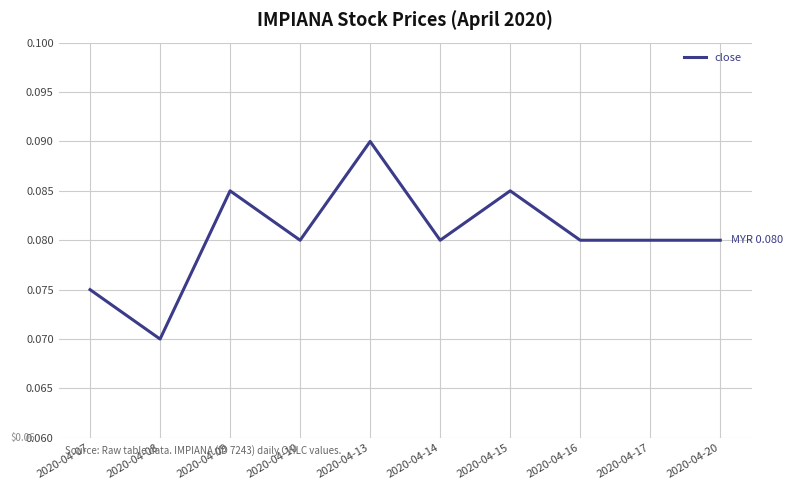

Which label corresponds to the largest value in the chart?

2020-04-13